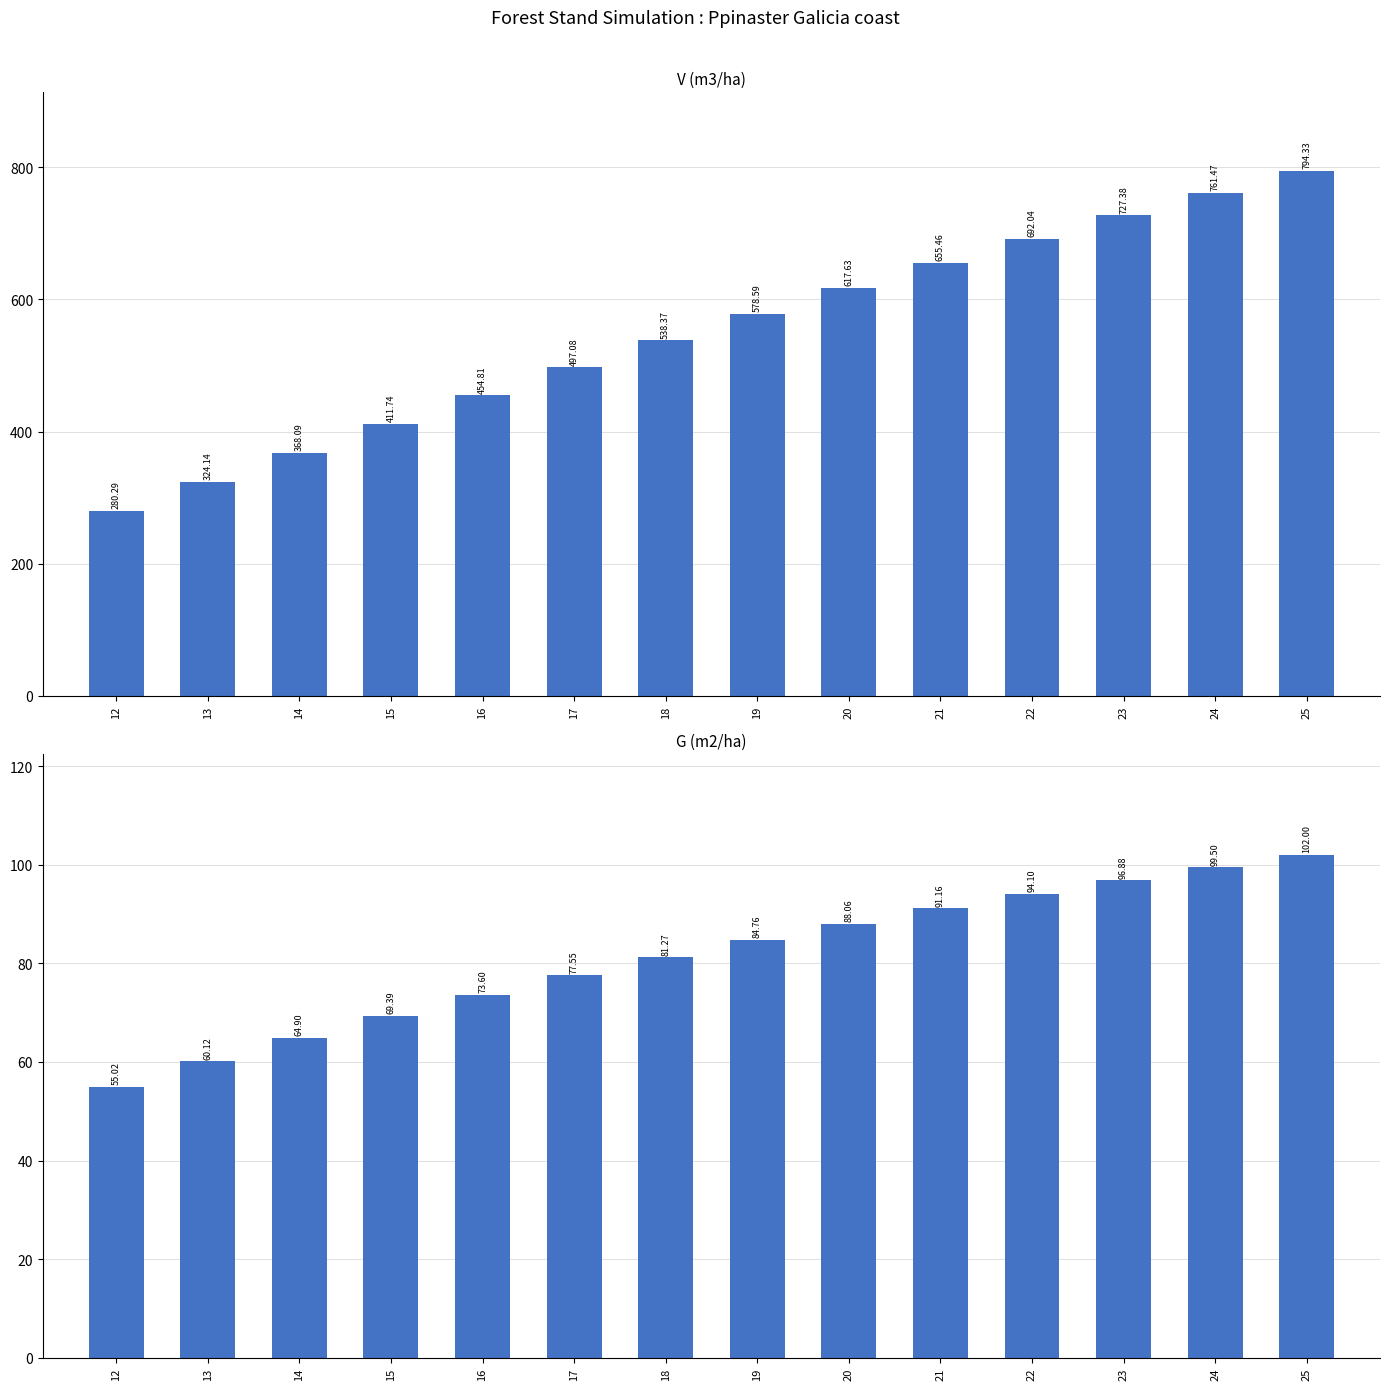

What is the total value across all series at 17?

574.6